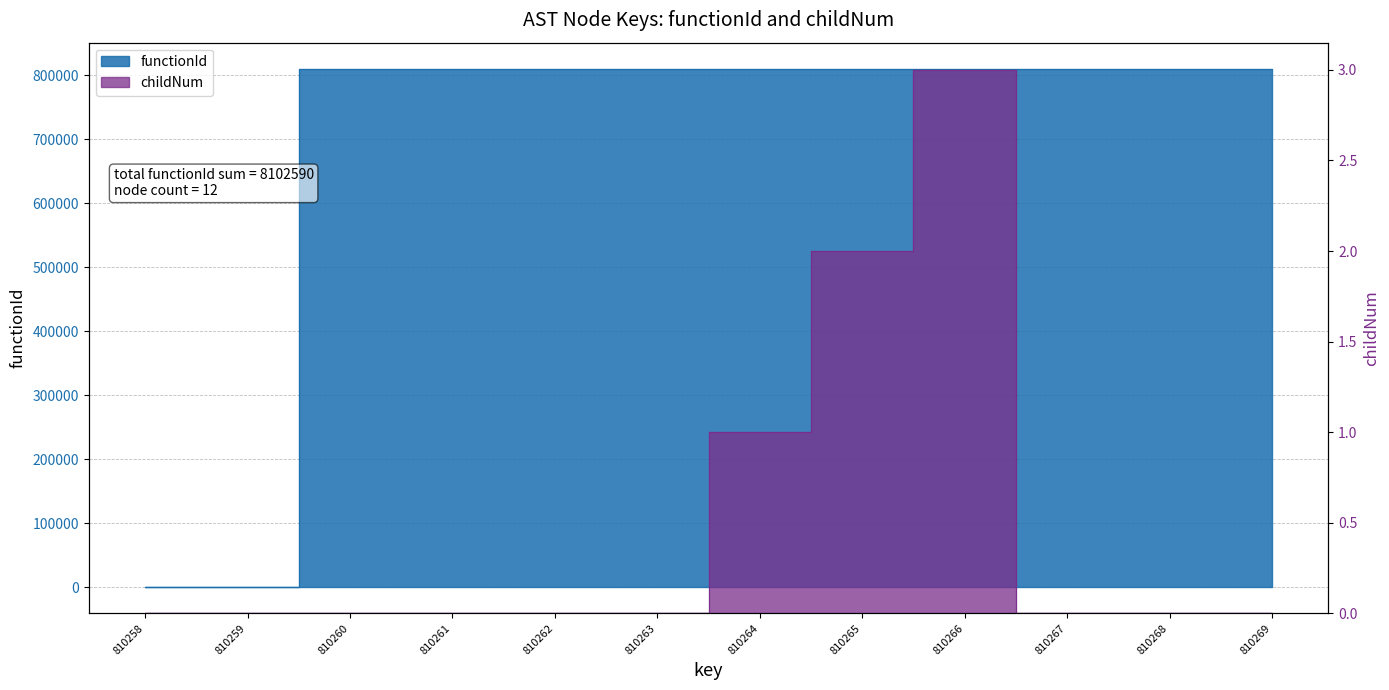

Rank the categories by functionId value from highest to lowest.

810260, 810261, 810262, 810263, 810264, 810265, 810266, 810267, 810268, 810269, 810258, 810259